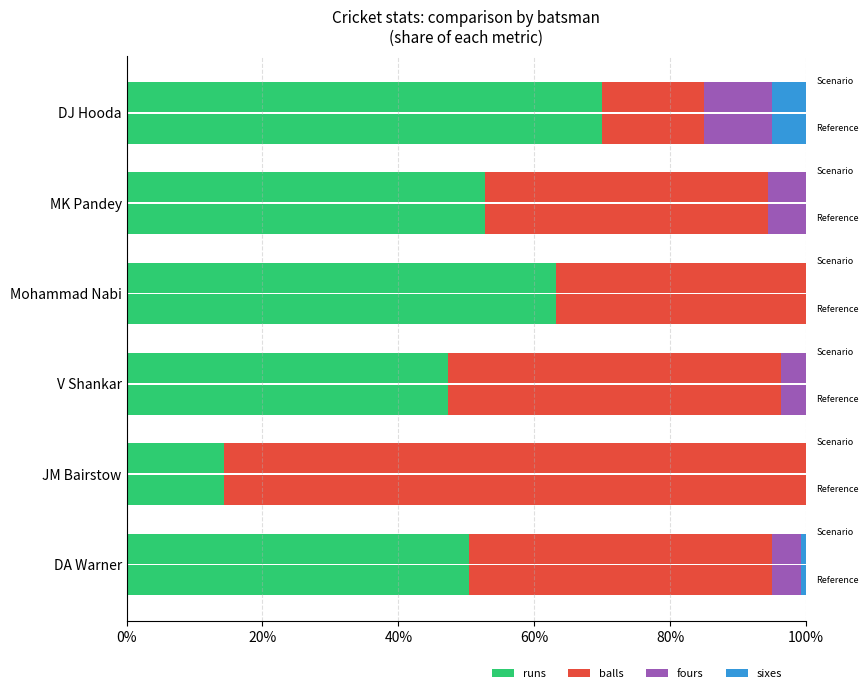

How many bars are there in total?

24